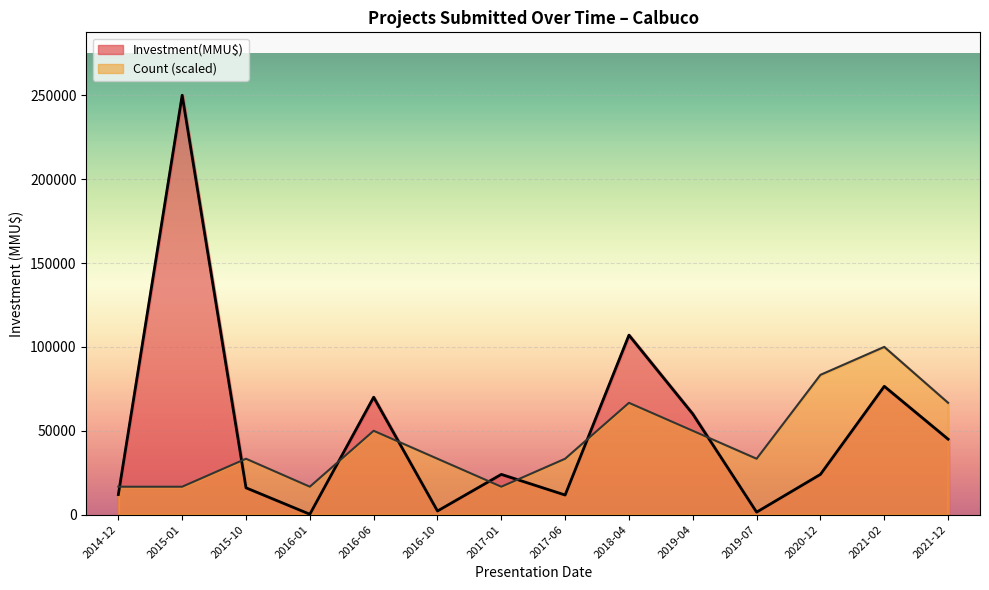

How many lines are shown in the chart?

2